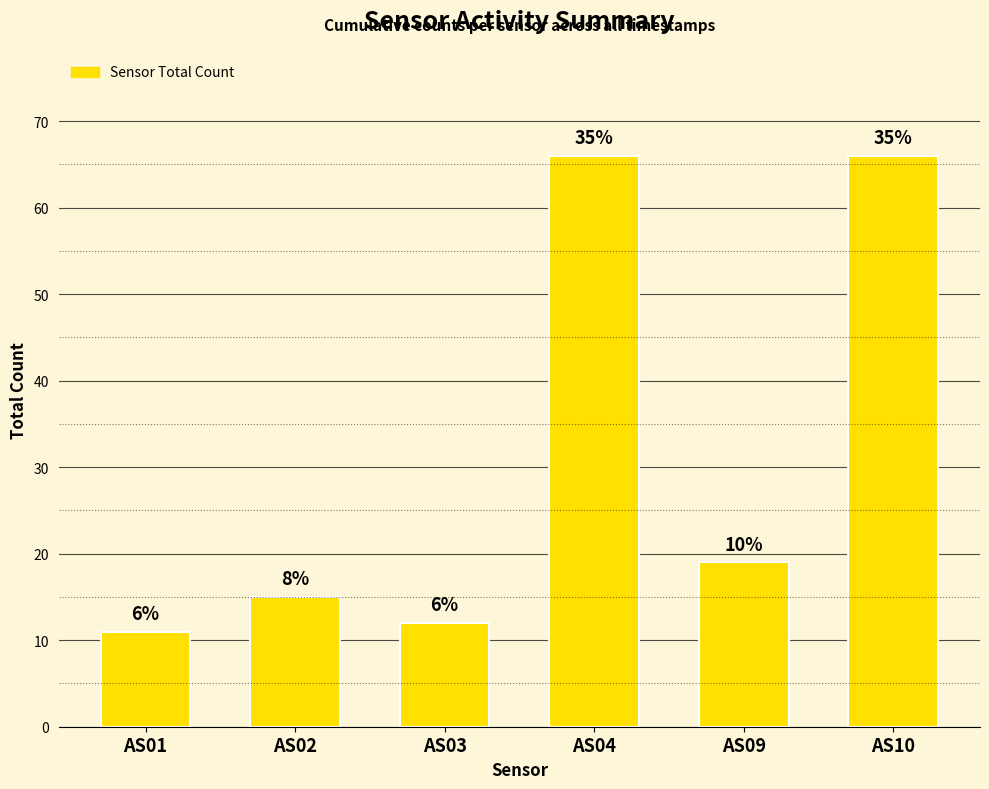

How many bars are there in total?

6